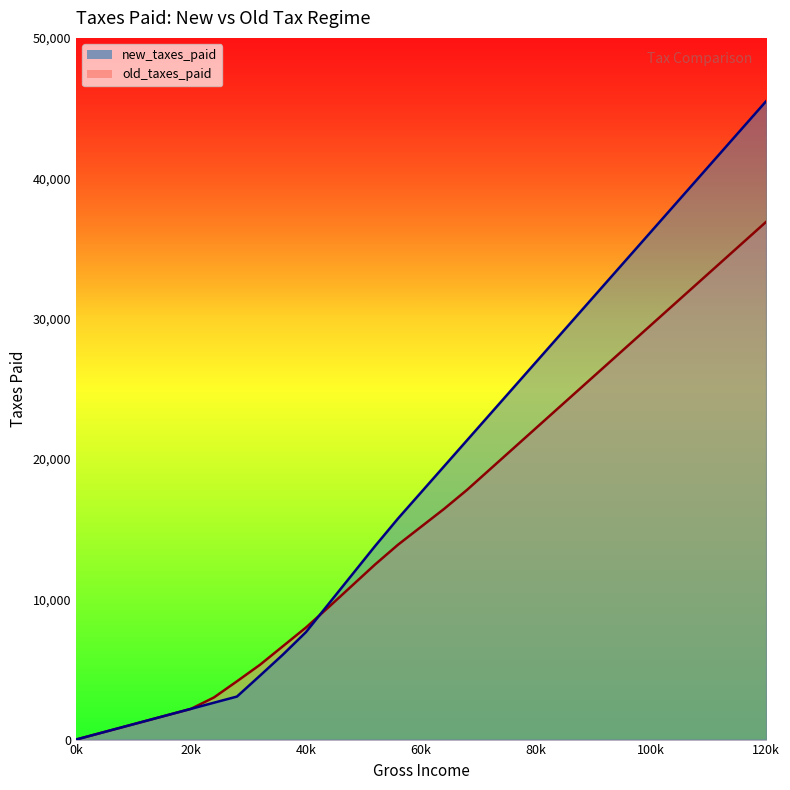

What is the difference between the second highest and minimum values in the old_taxes_paid_line series?

35417.8